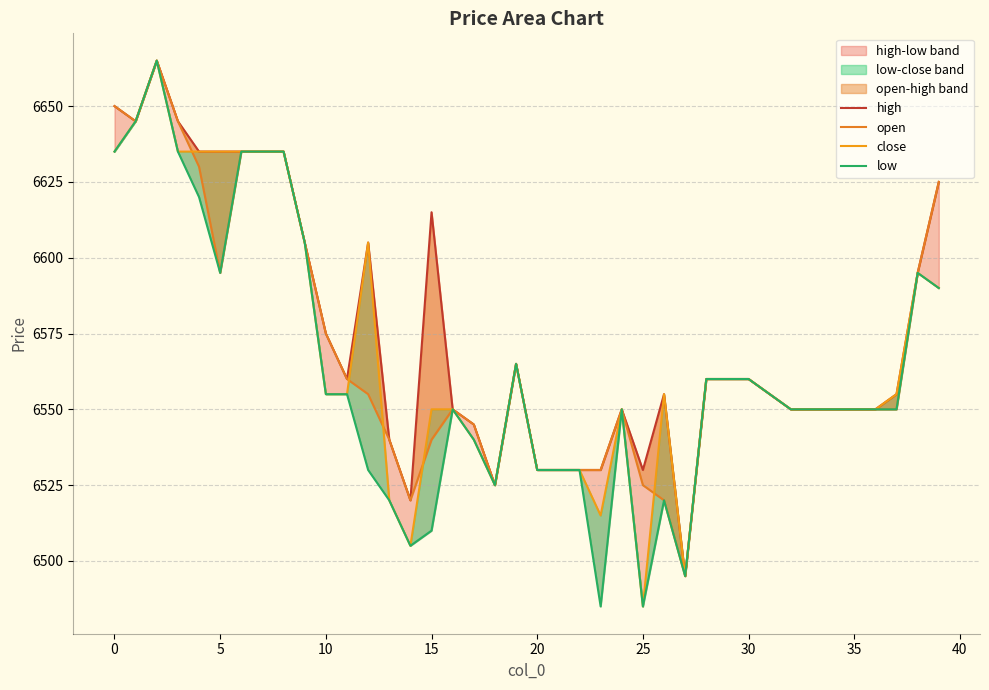

Read the high value at 15.

6615